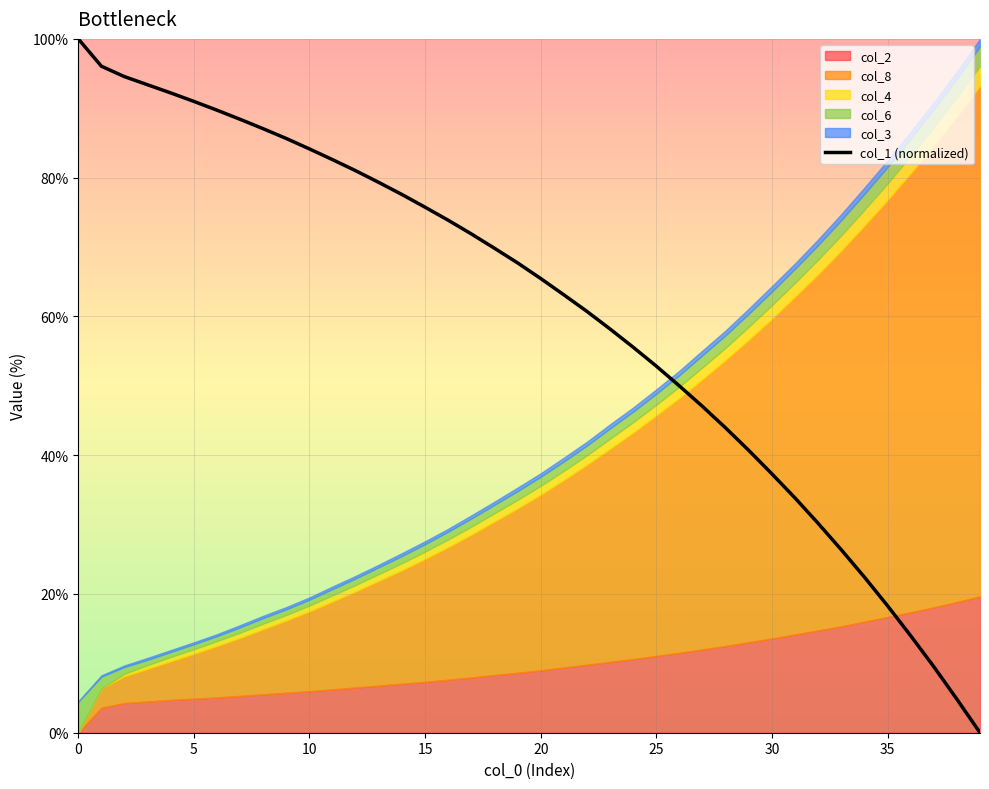

What is the label of the 19th point from the left?

18